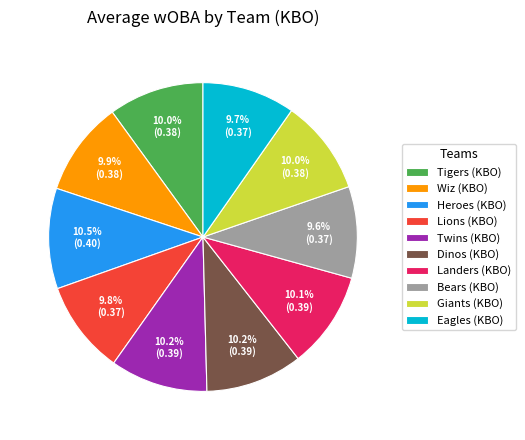

Count the number of slices in the pie.

10